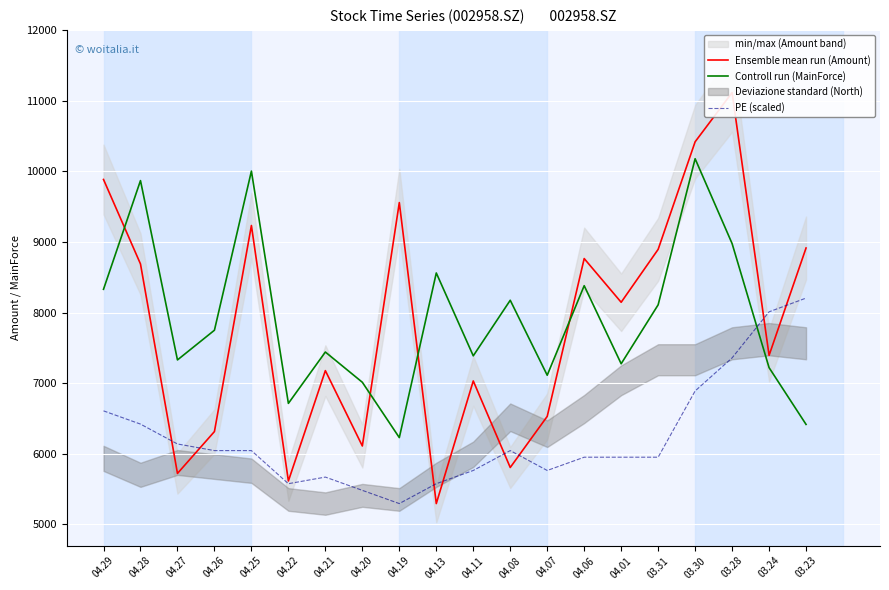

What is the maximum value shown in the chart?

11116.4